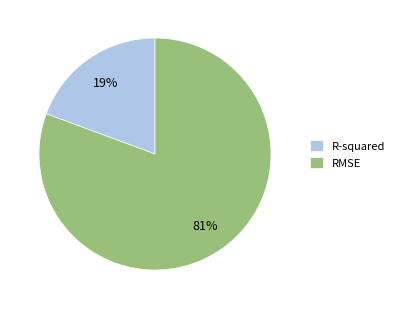

True or false: RMSE accounts for 74% of the total.

False